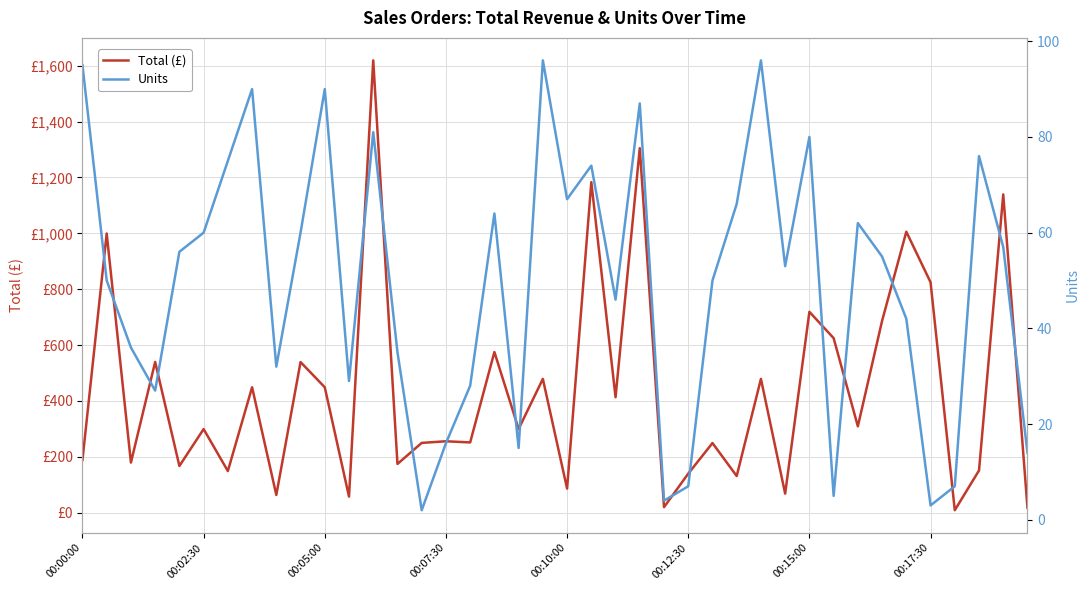

Between 32 and 39, which series saw the biggest shift?

Total (£)